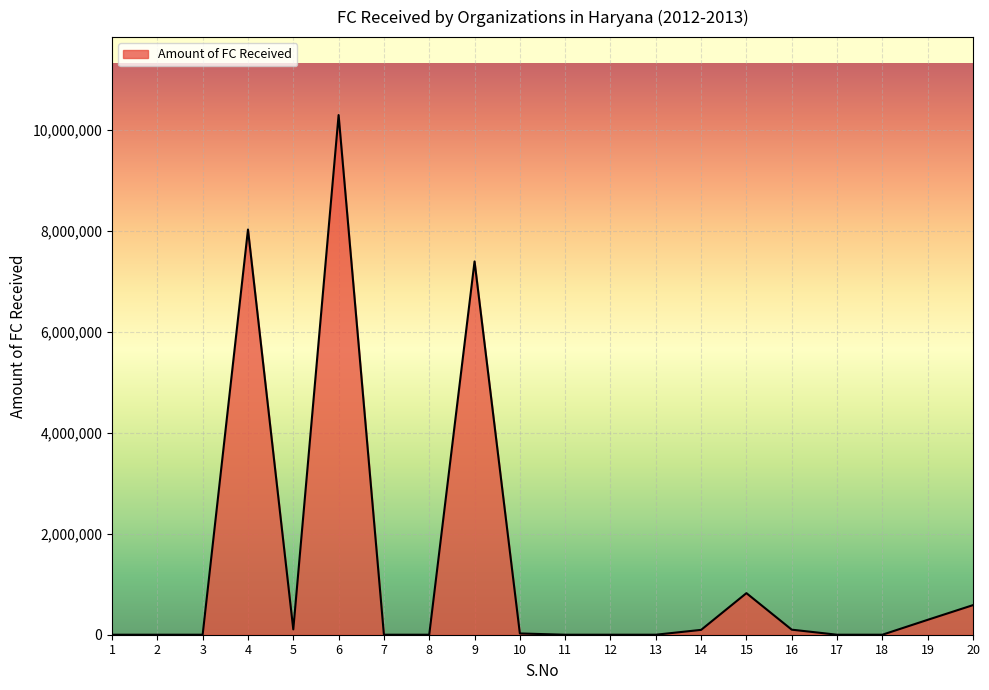

Between 6 and 8, which is larger?

6